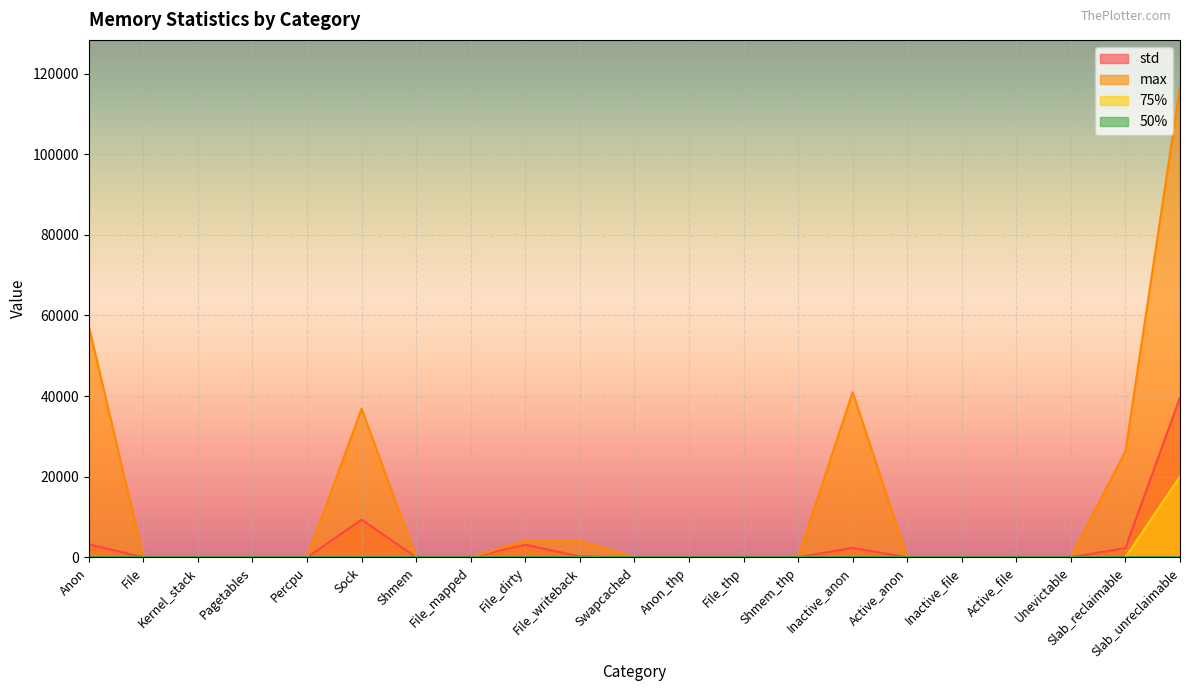

Which series has the largest total across all categories?

max